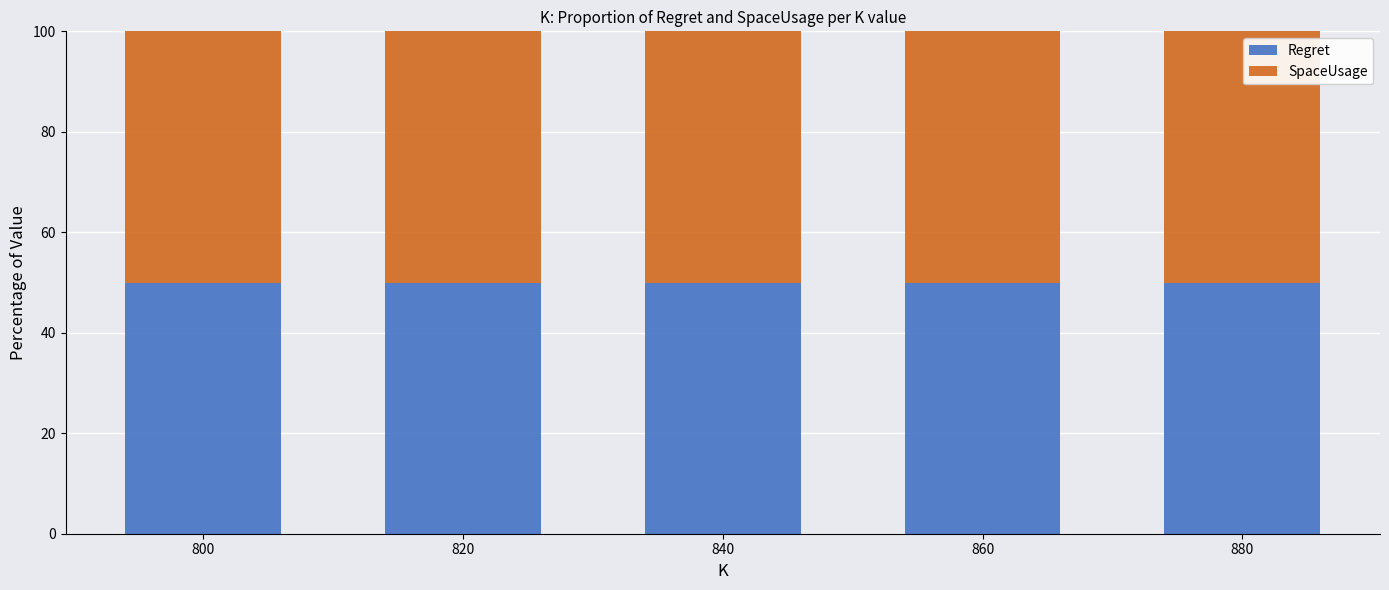

Are the bars grouped side by side (vs. stacked)?

No